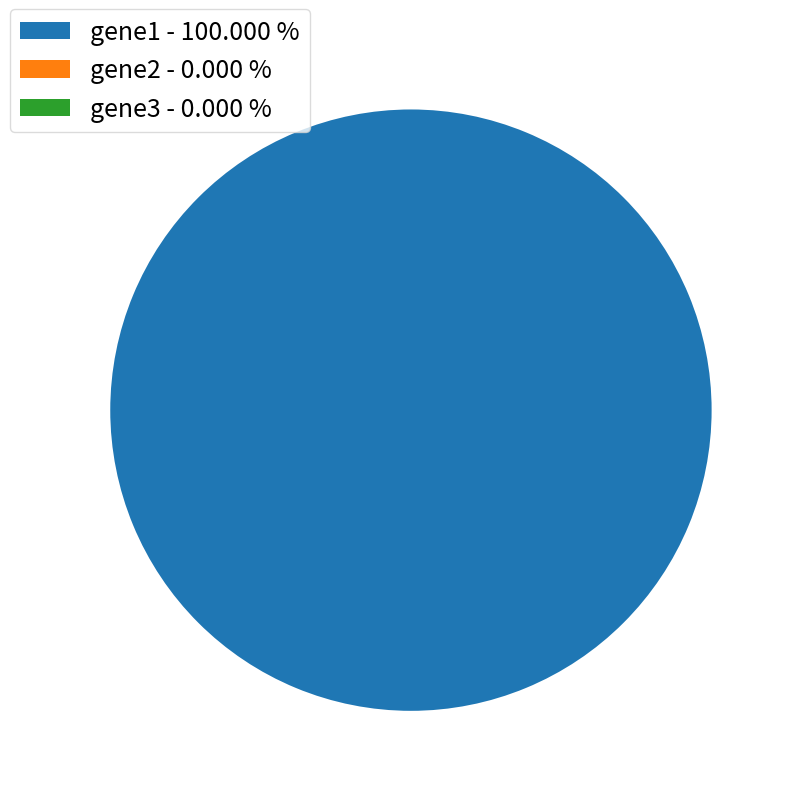

Which slice is the largest?

gene1